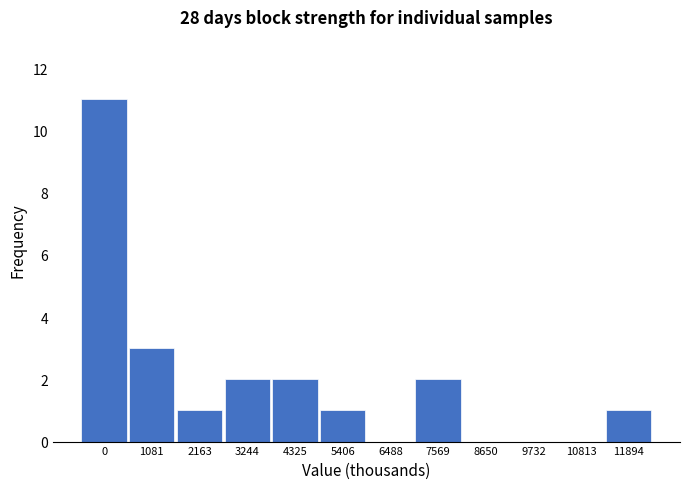

Reading left to right, what are all the values shown in this chart?

0=11	1081=3	2163=1	3244=2	4325=2	5406=1	6488=0	7569=2	8650=0	9732=0	10813=0	11894=1